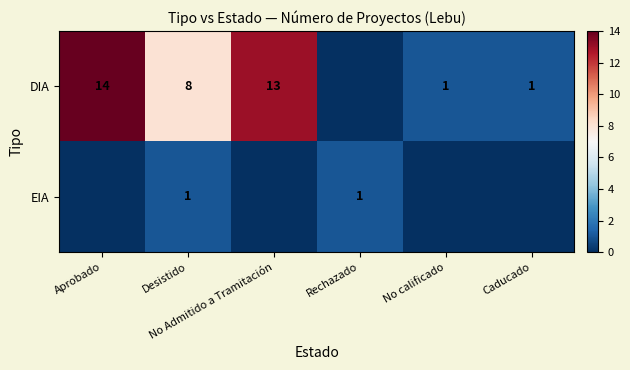

At which label does EIA reach its minimum?

Aprobado